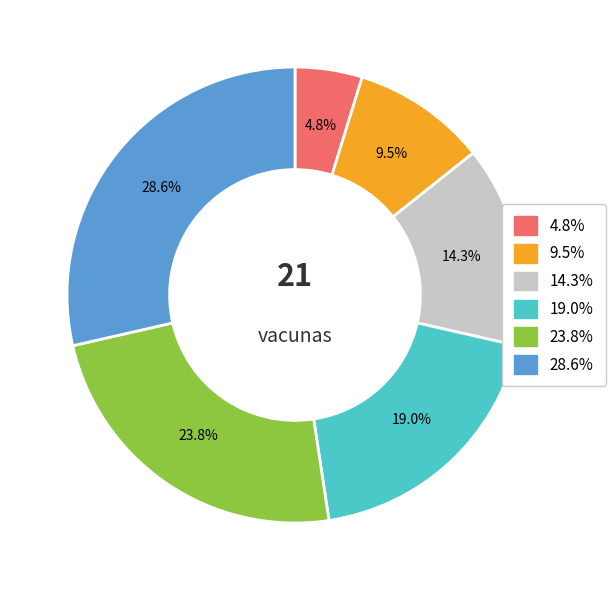

Is there a majority slice in this chart?

No